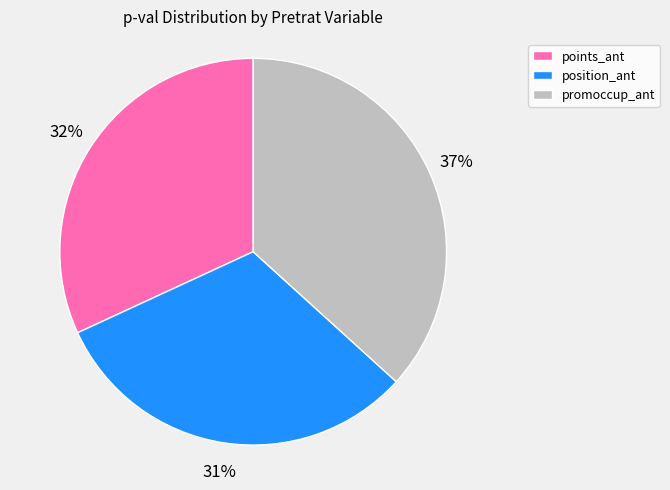

To the nearest percent, what is the difference between the position_ant and points_ant slice percentages?

1%